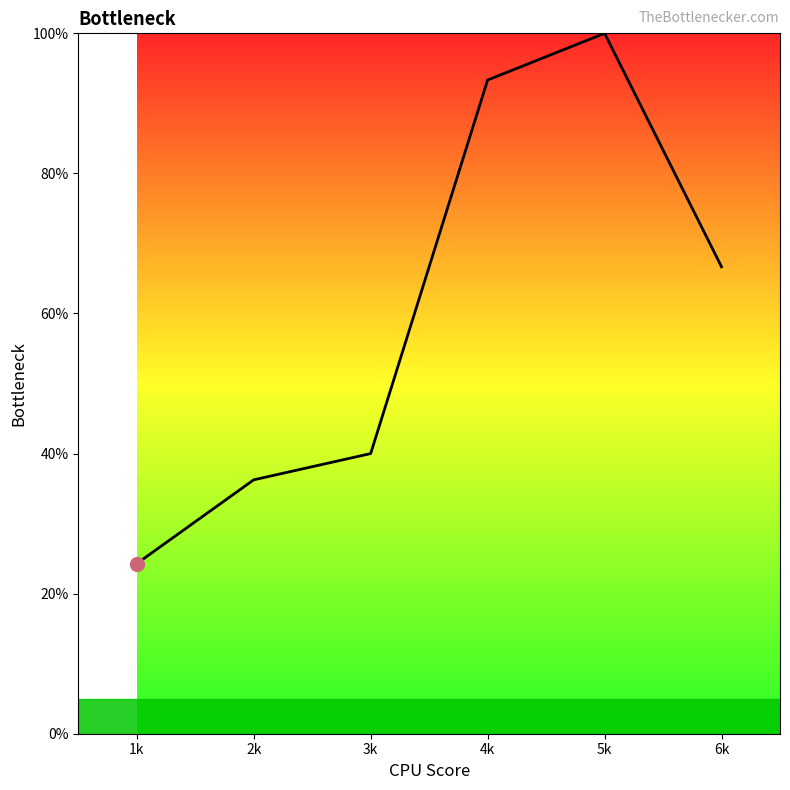

What is the change in value from 1k to 2k?

+12.0